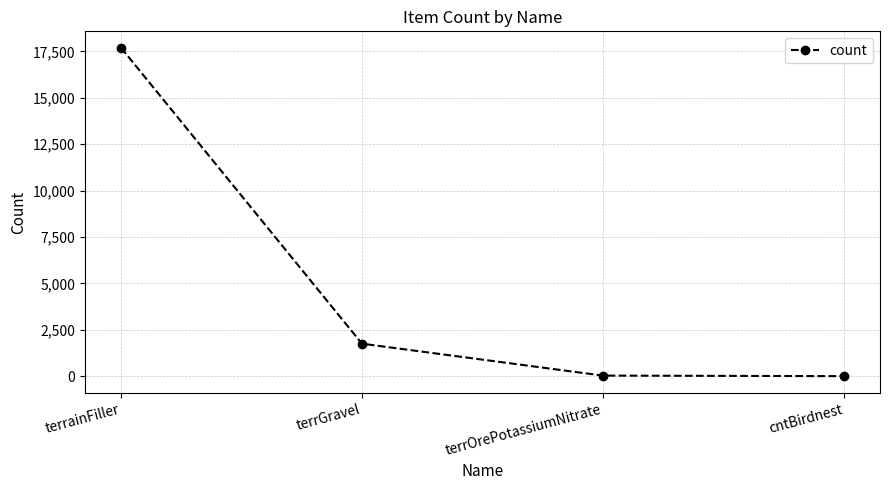

What is the value of the 4th point from the left?

1